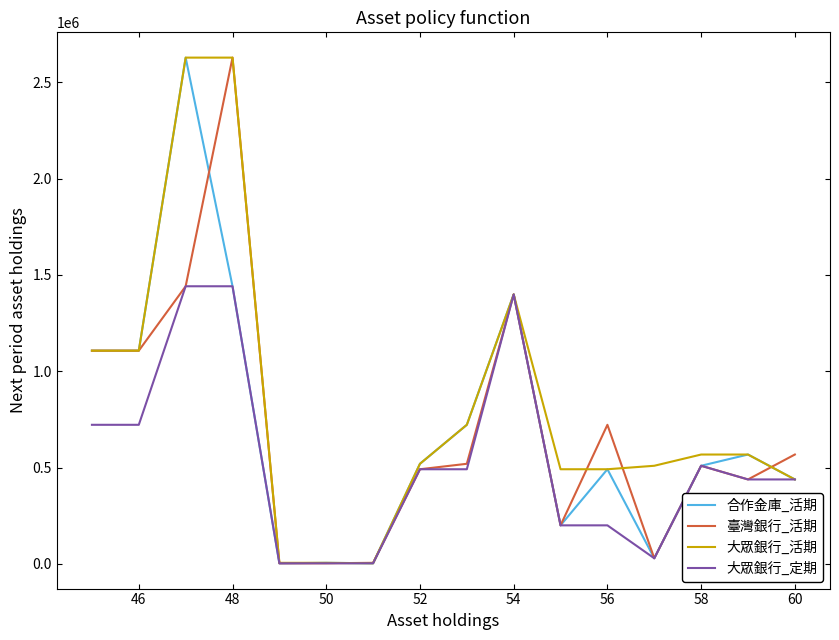

Which series has the largest total across all categories?

大眾銀行_活期